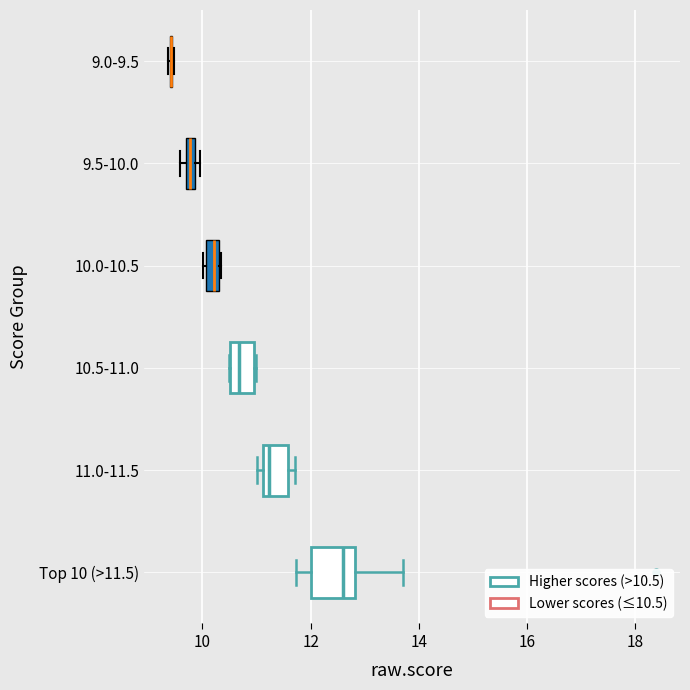

Where does the median line of the box for 10.0-10.5 sit on the x-axis? The values are not printed on the chart, so give them approximately, as read against the axis.

10.2